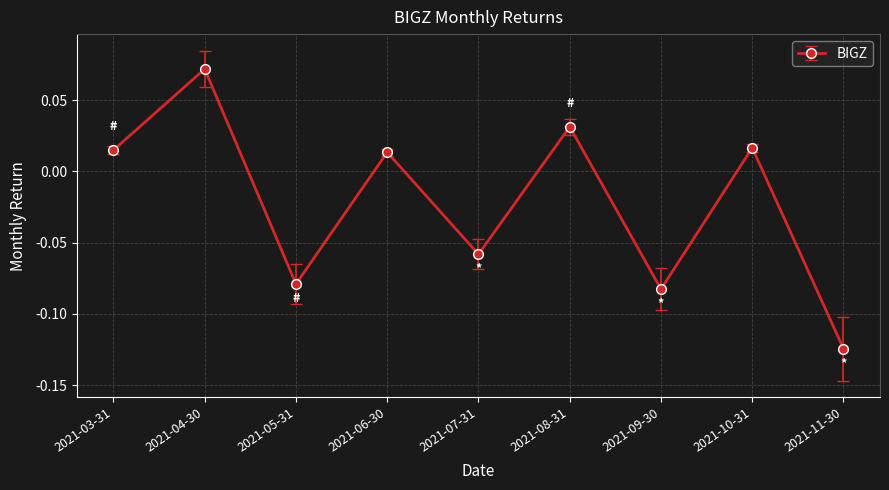

The chart shows a value of -0.0 at 2021-11-30. True or false?

False